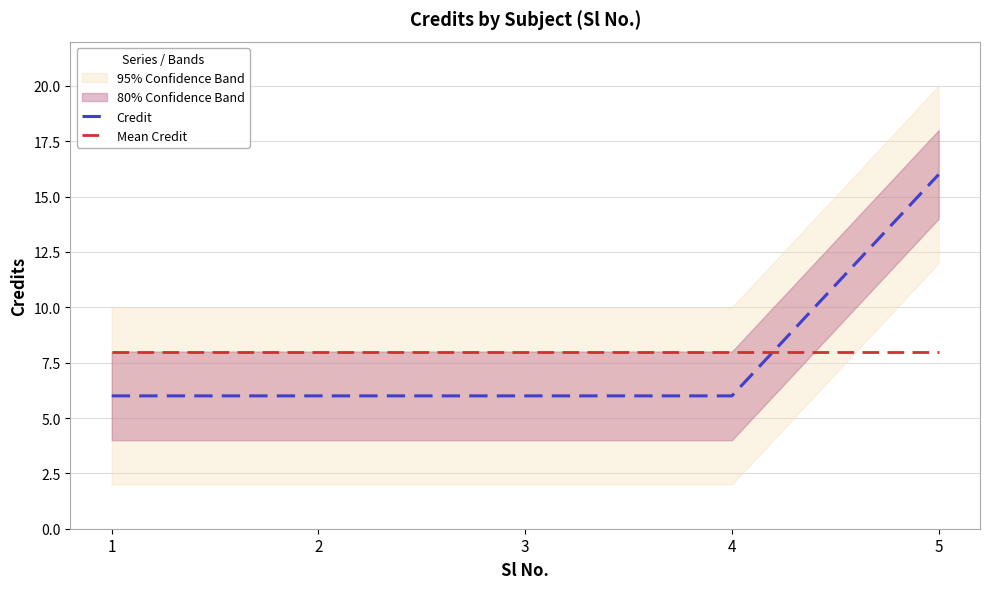

At which category is the sum across all series the highest?

5